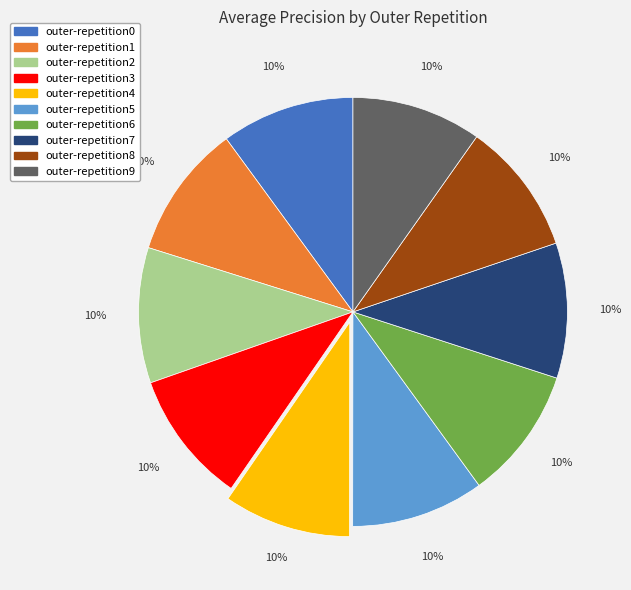

Combined, do outer-repetition4 and outer-repetition3 account for over 50%?

No